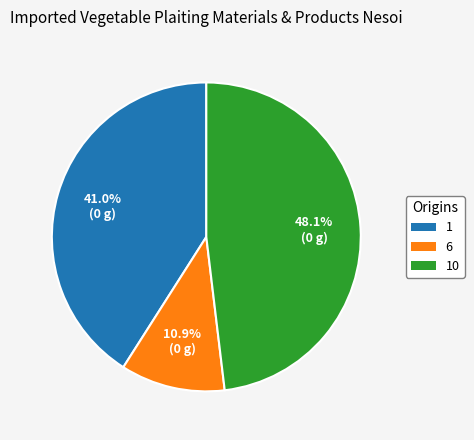

Does any single category account for the majority?

No